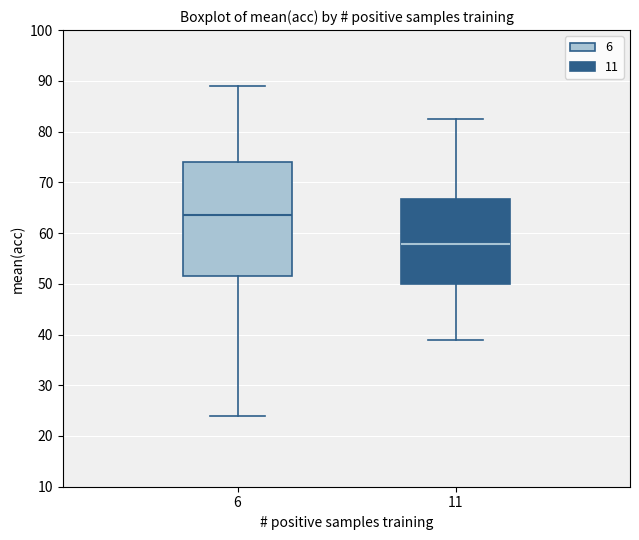

Reading left to right, transcribe this box plot: for each box, give where its median line is, the range the box spans, and where its two whiskers end, as read against the y-axis. The values are not printed on the chart, so give them approximately, as read against the axis.

6: median 64, box 51 to 74, whiskers 24 to 89
11: median 58, box 50 to 67, whiskers 39 to 82